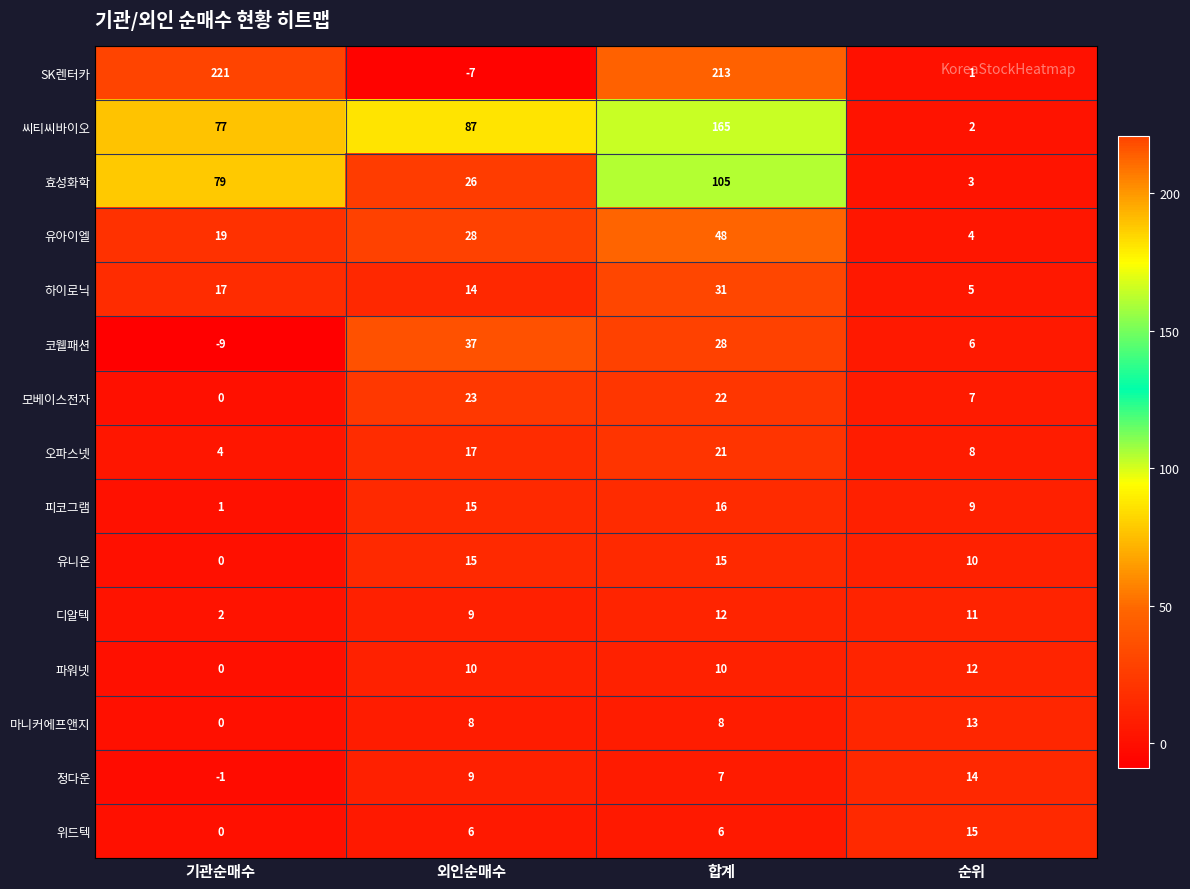

Which category has the highest value across all series?

기관순매수